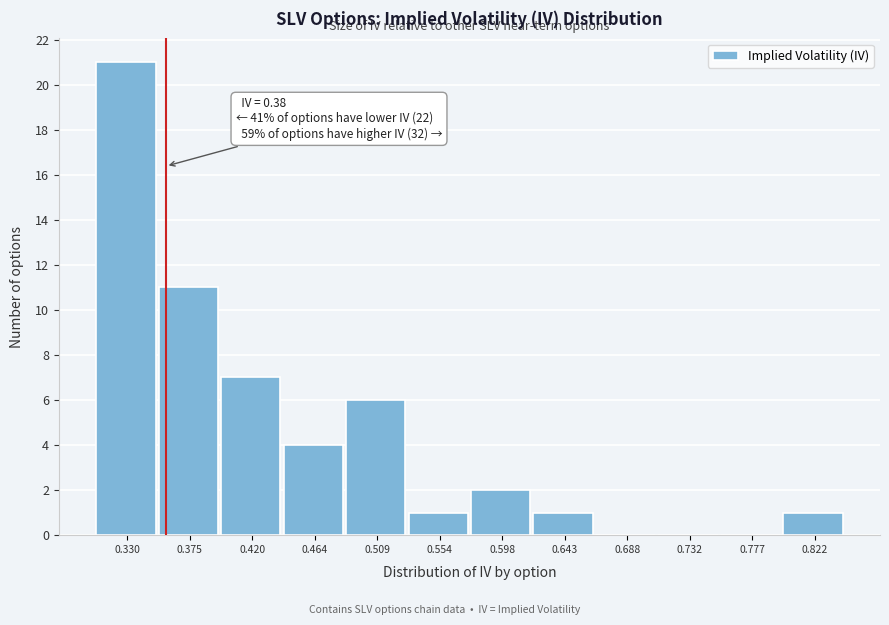

Reading right to left, extract all data points from this chart.

0.822=1	0.777=0	0.732=0	0.688=0	0.643=1	0.598=2	0.554=1	0.509=6	0.464=4	0.420=7	0.375=11	0.330=21